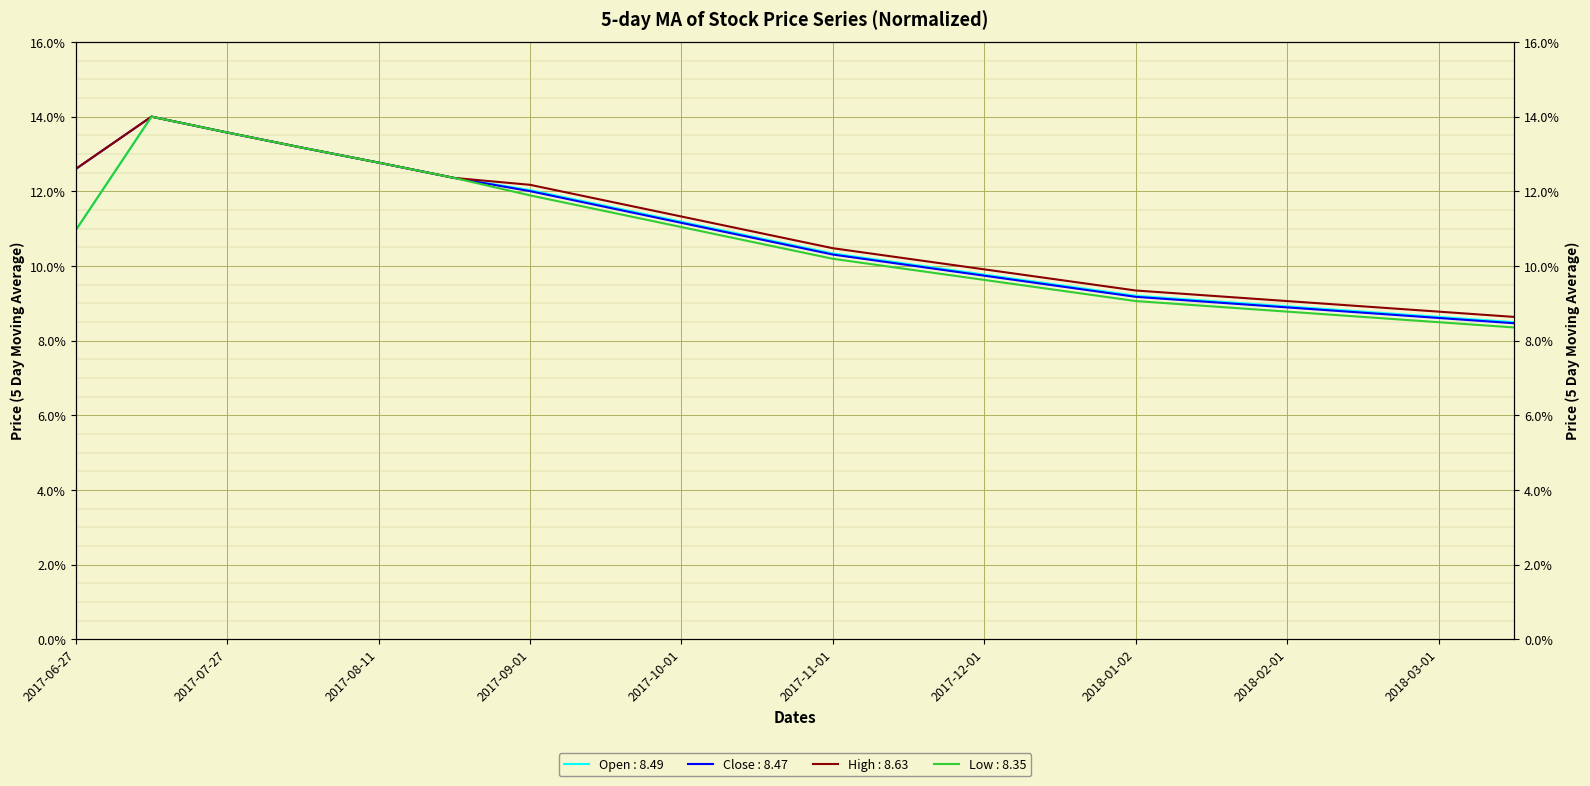

Does the chart display data point markers on the line(s)?

No